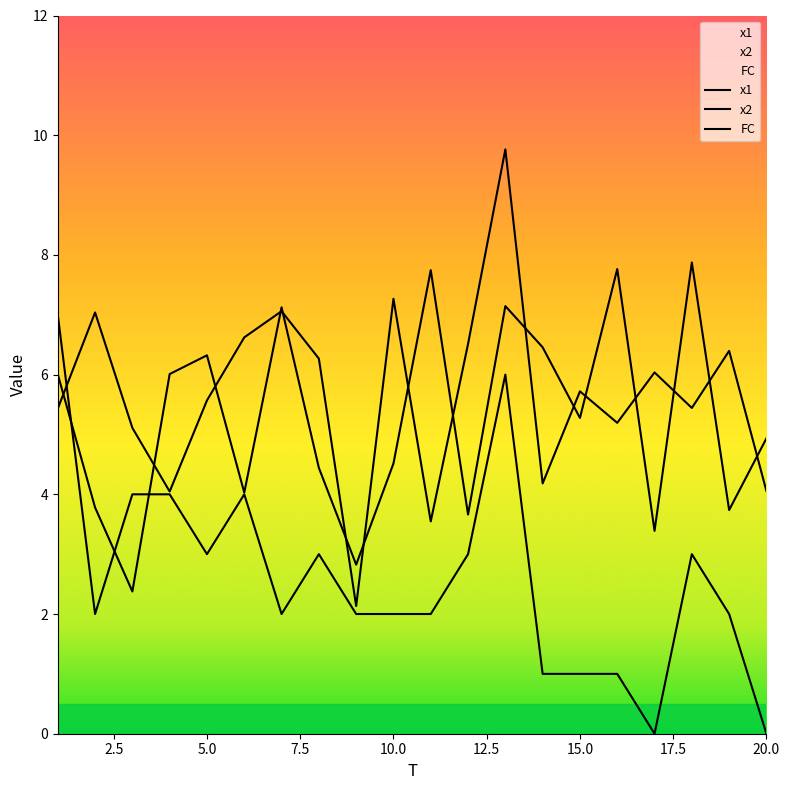

What are all the series names shown in the legend?

x1, x2, FC